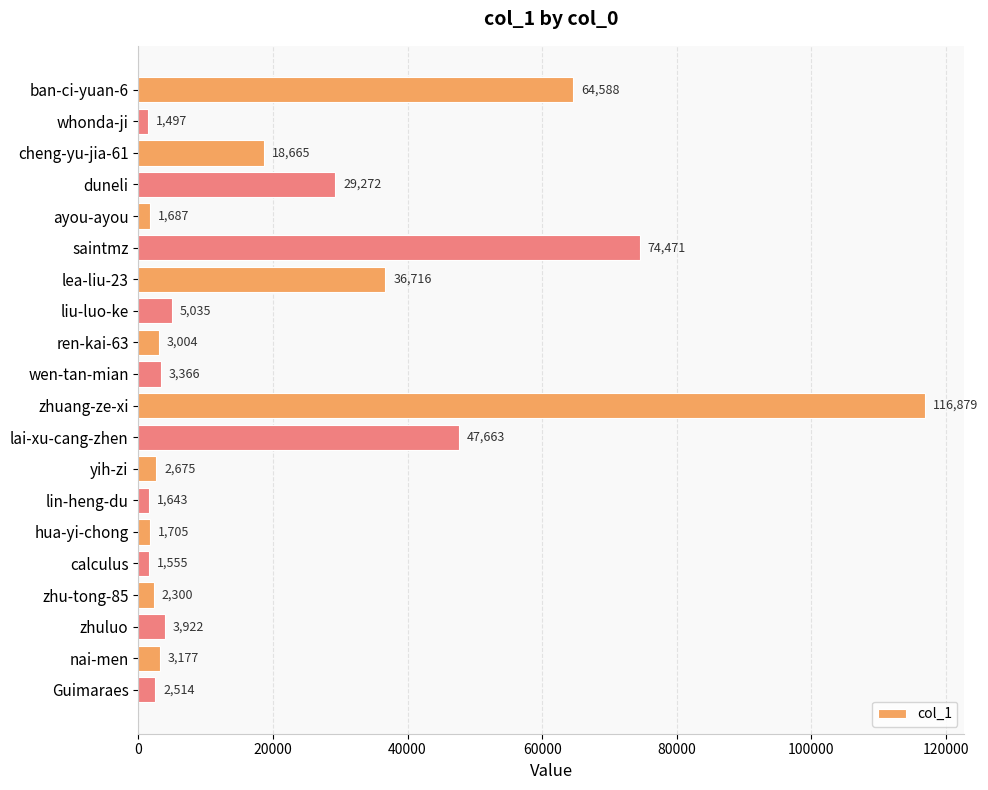

Does the chart contain stacked bars?

No